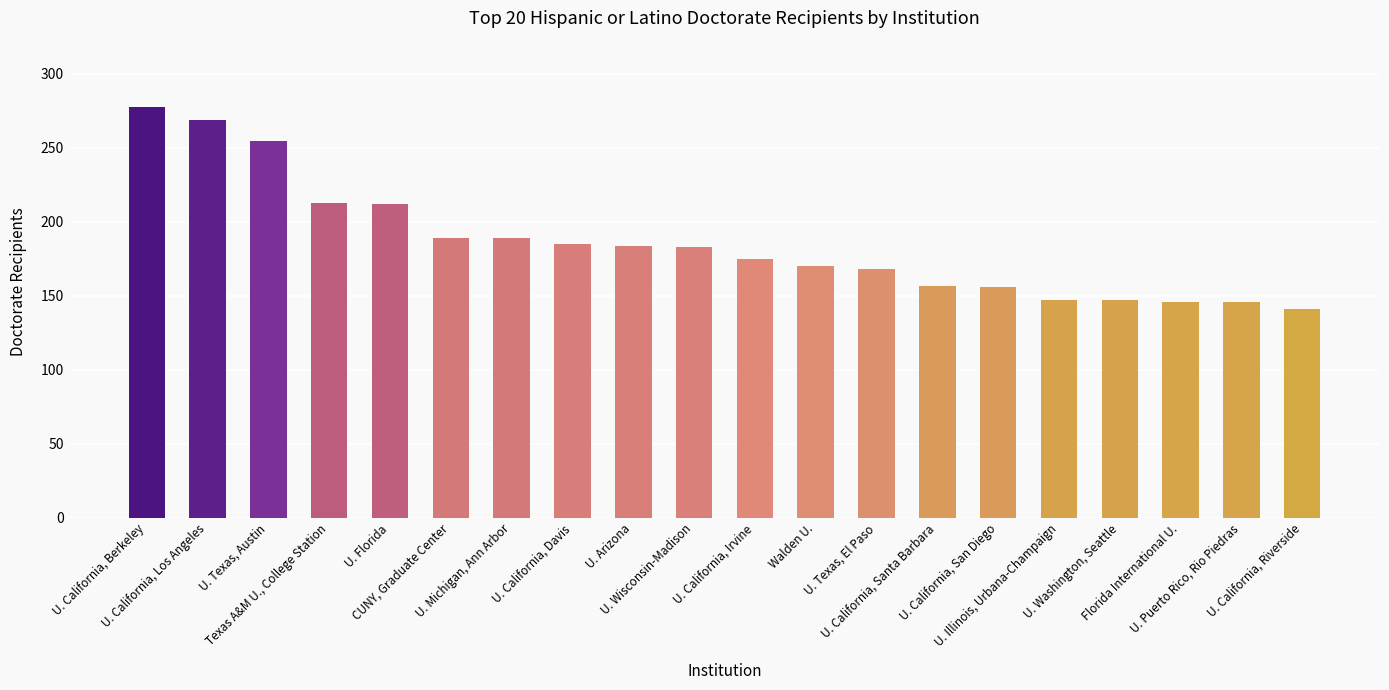

Where does the data first go above 183?

U. California, Berkeley